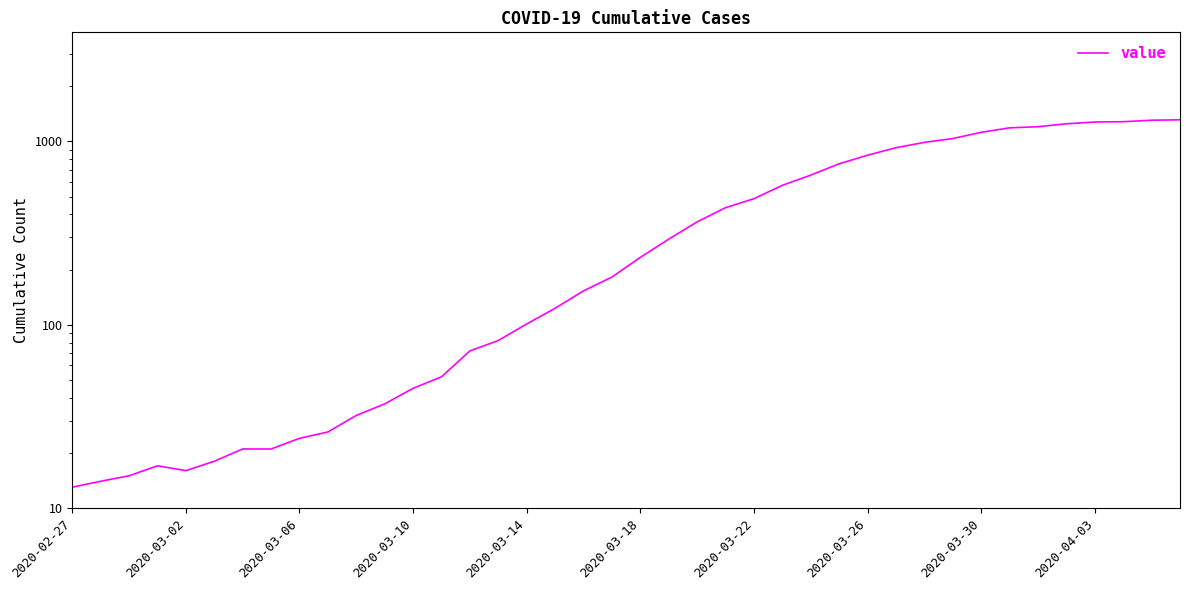

Where is the data nearest to the value 662?

26